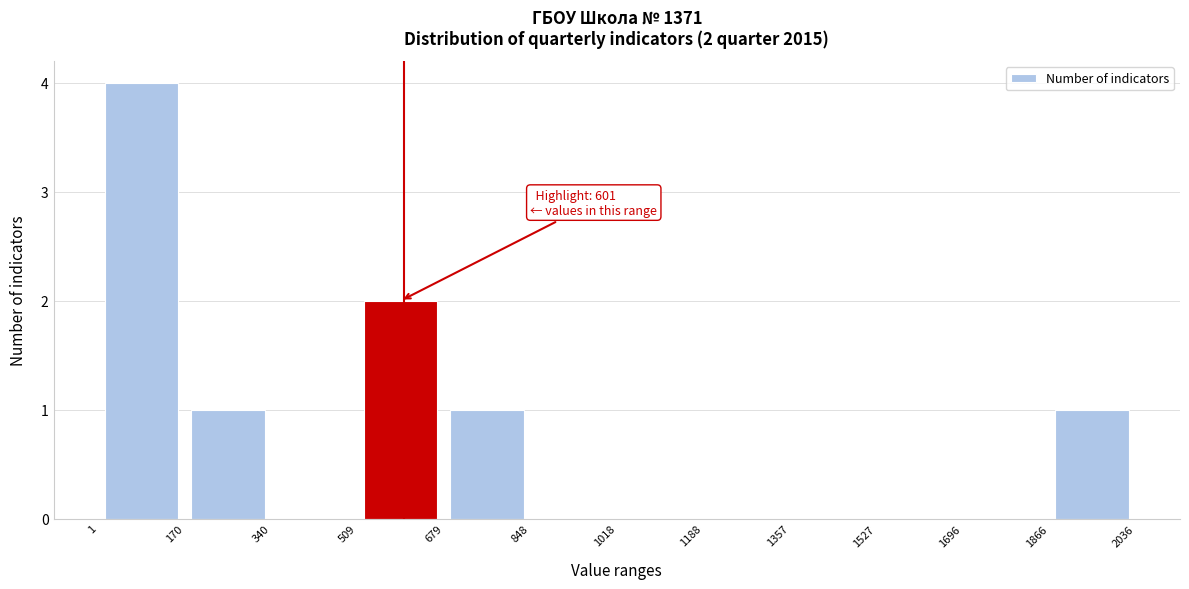

Over which range of the x-axis is the bar tallest?

1 to 170